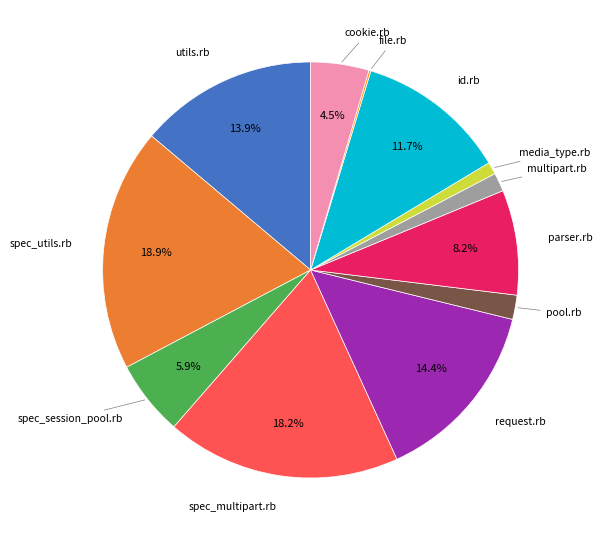

Is there any slice that represents more than half of the pie?

No